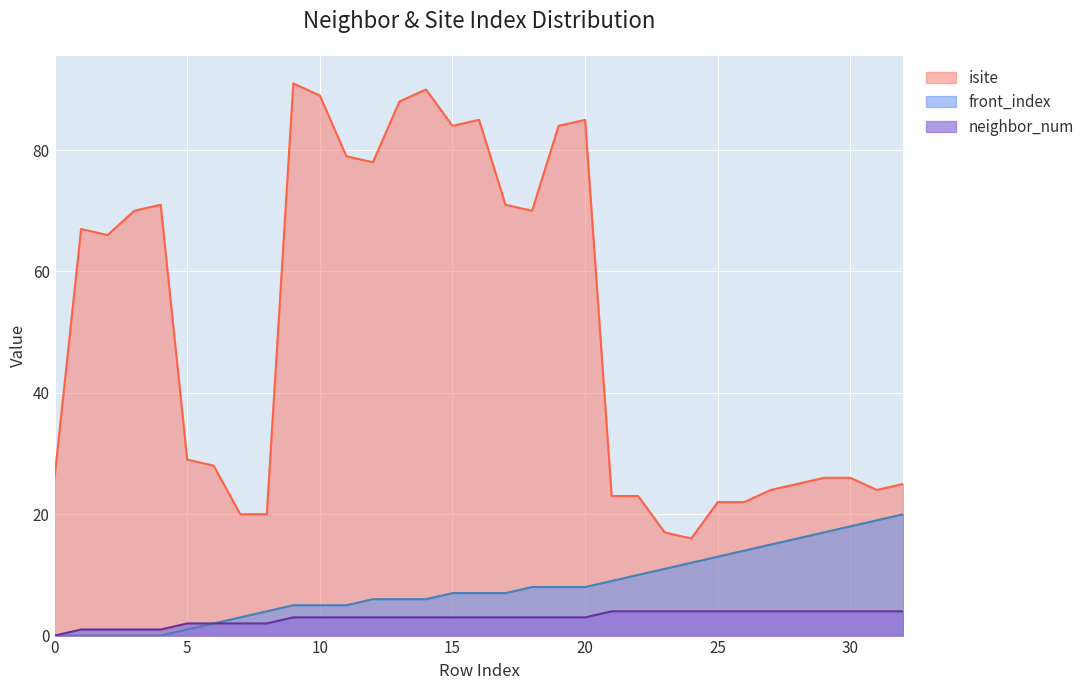

How many data points in isite are less than 29?

16